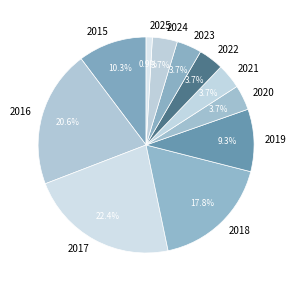

To the nearest percent, what percentage of the pie is 2023?

4%